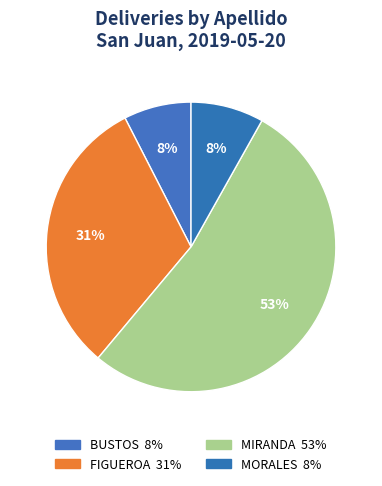

Count the number of slices in the pie.

4